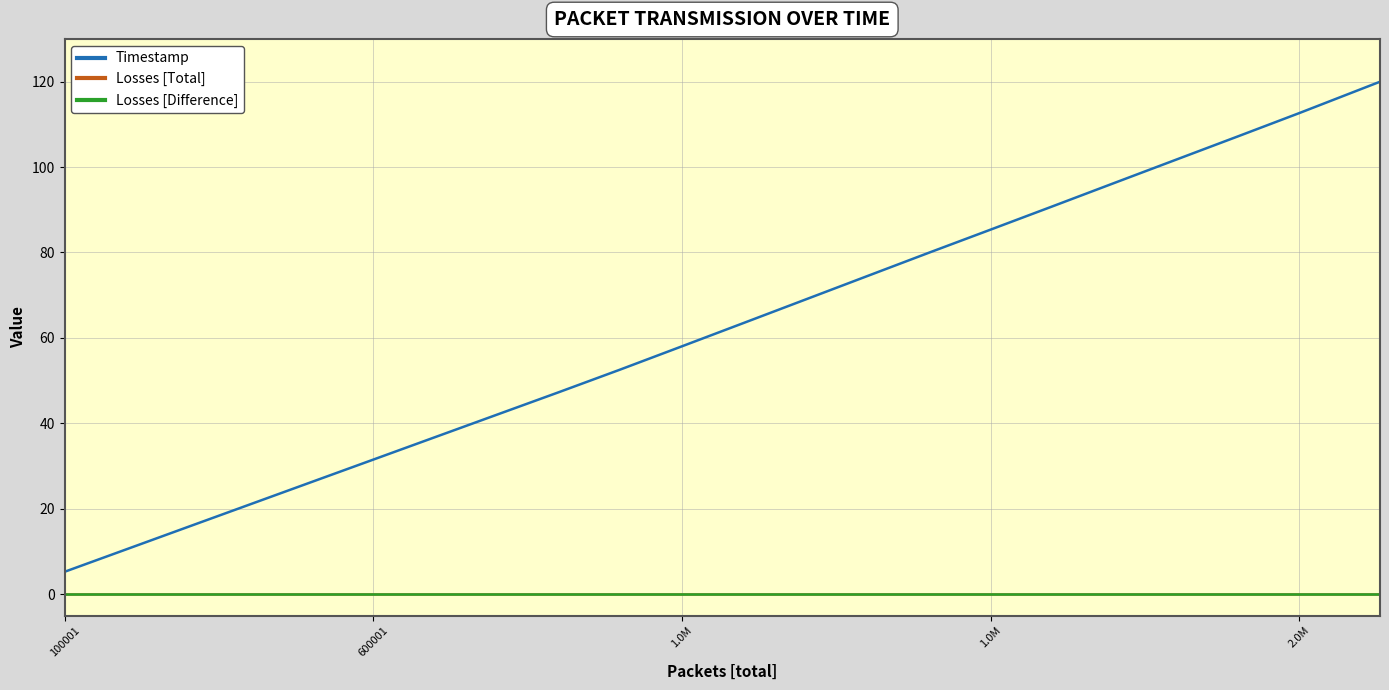

Which series has the largest range (max minus min)?

Timestamp